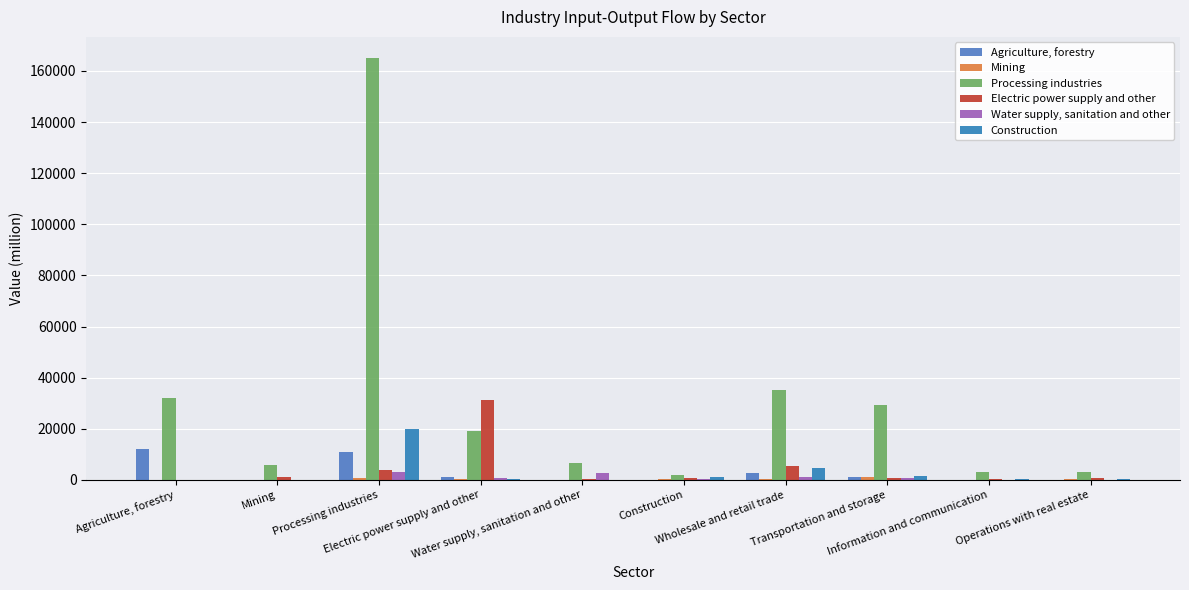

How many series are shown in this chart?

6